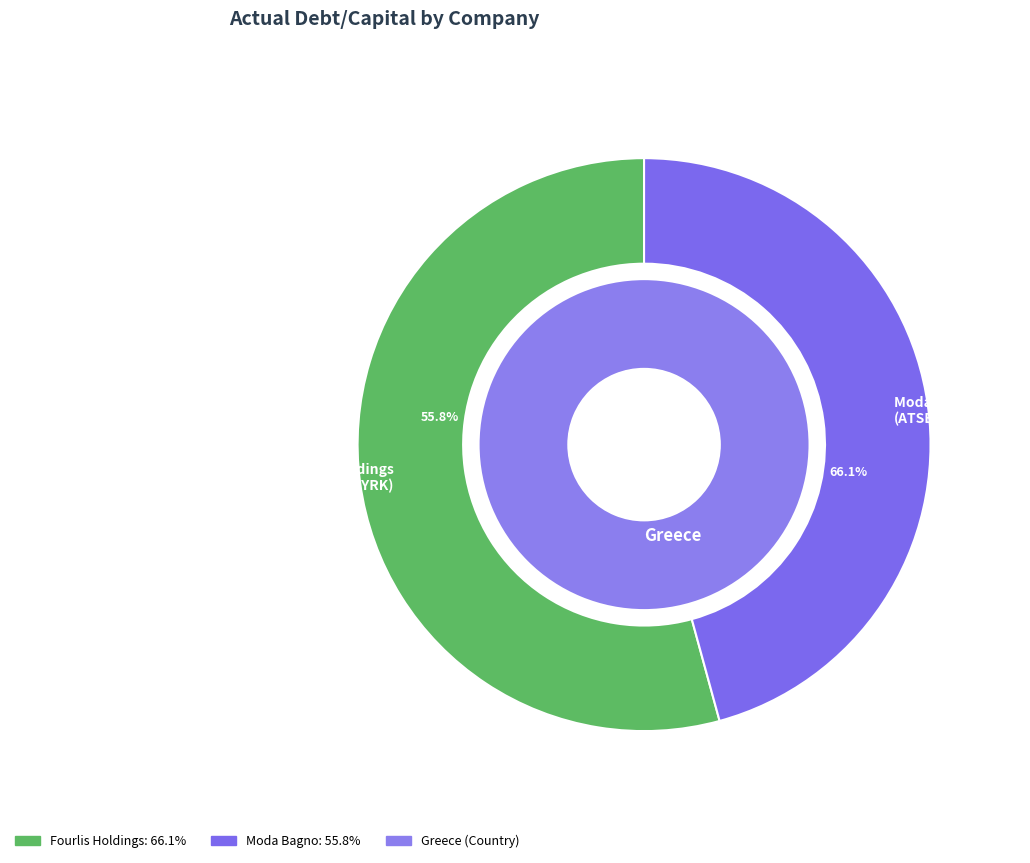

What percentage is the Fourlis Holdings S.A. (ATSE:FOYRK) slice, to the nearest percent?

54%